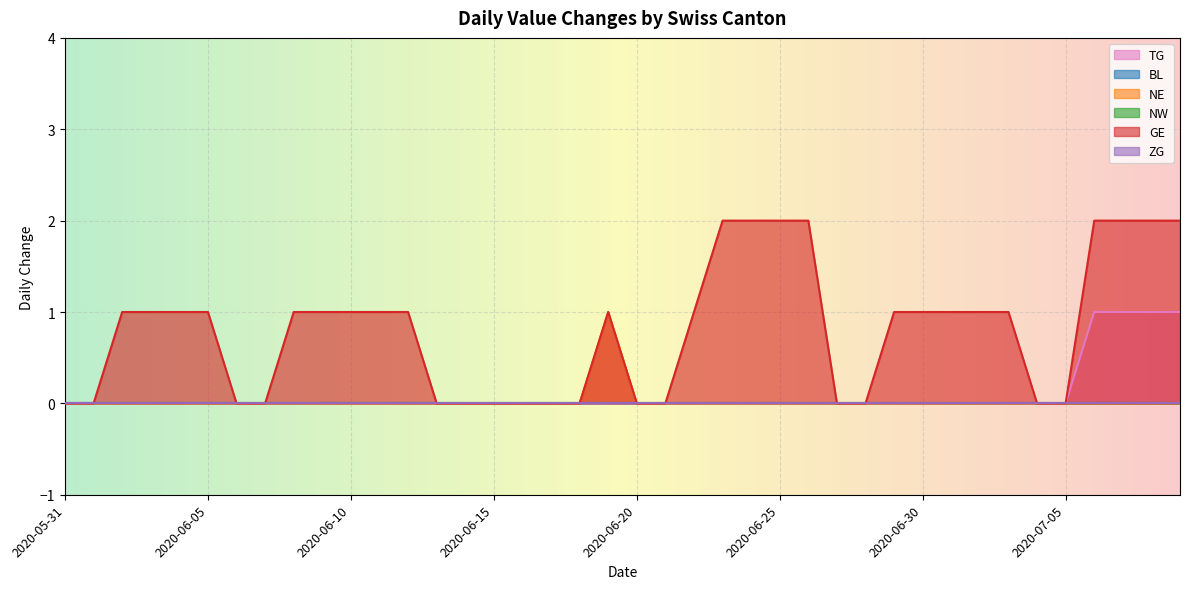

Which has a higher value, 2020-06-10 or 2020-06-18?

2020-06-10